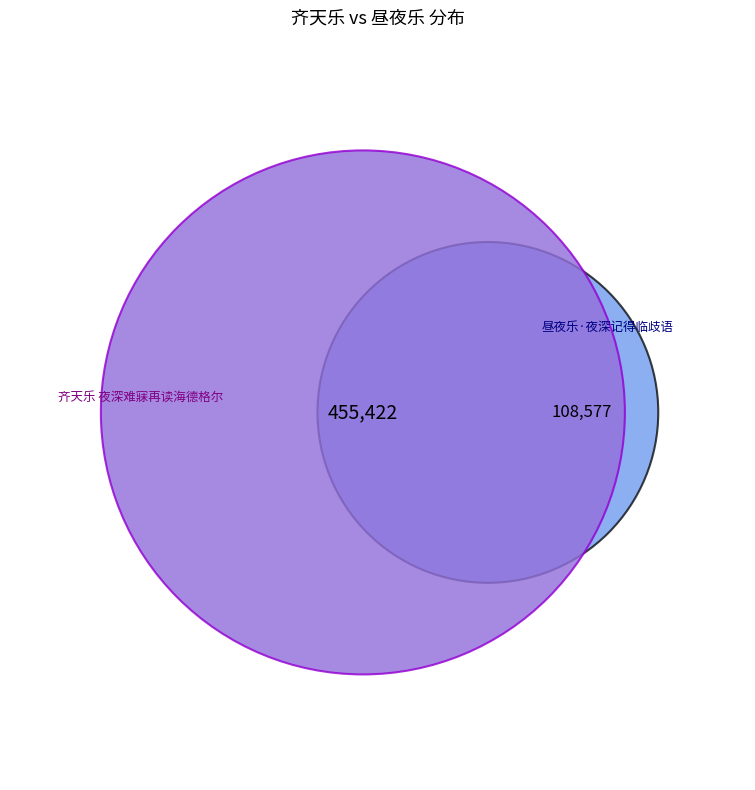

What is the smallest slice in the pie chart?

昼夜乐·夜深记得临歧语